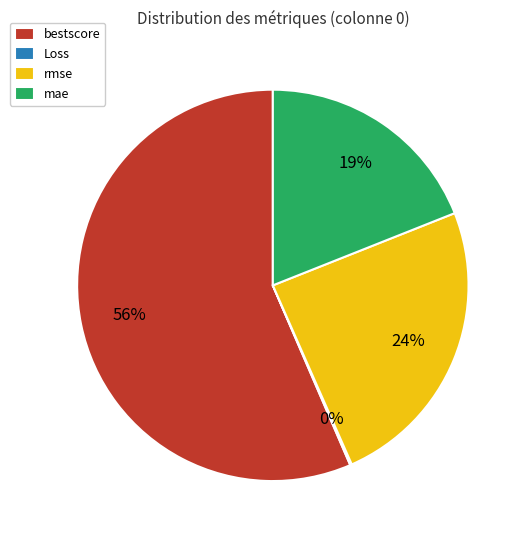

Which slice is the largest?

bestscore